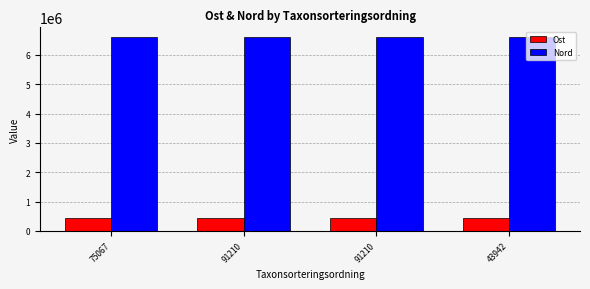

Is it true that Ost equals 605327 at 91210?

False